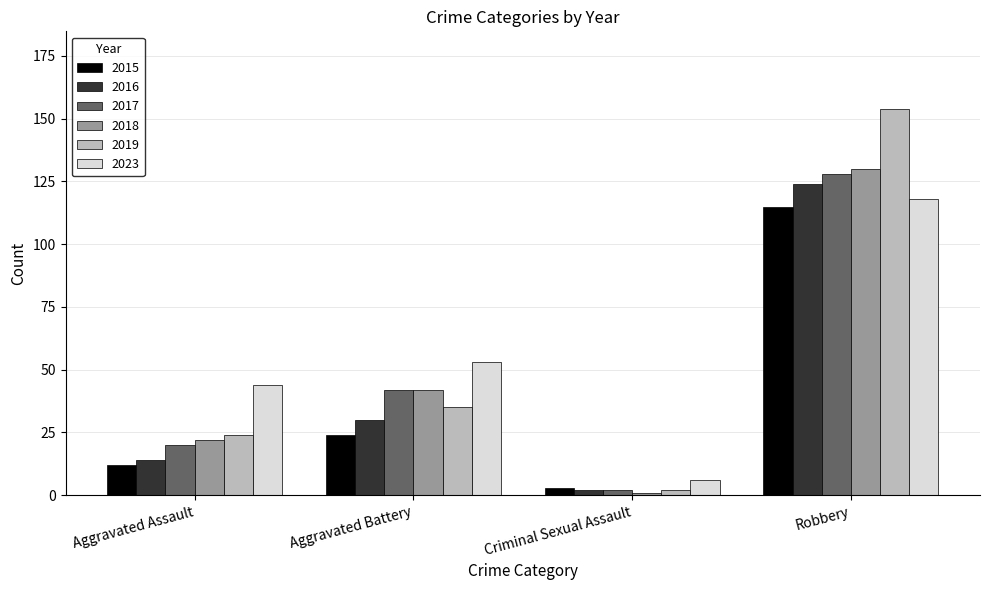

What is the label of the 2nd bar from the left?

Aggravated Battery